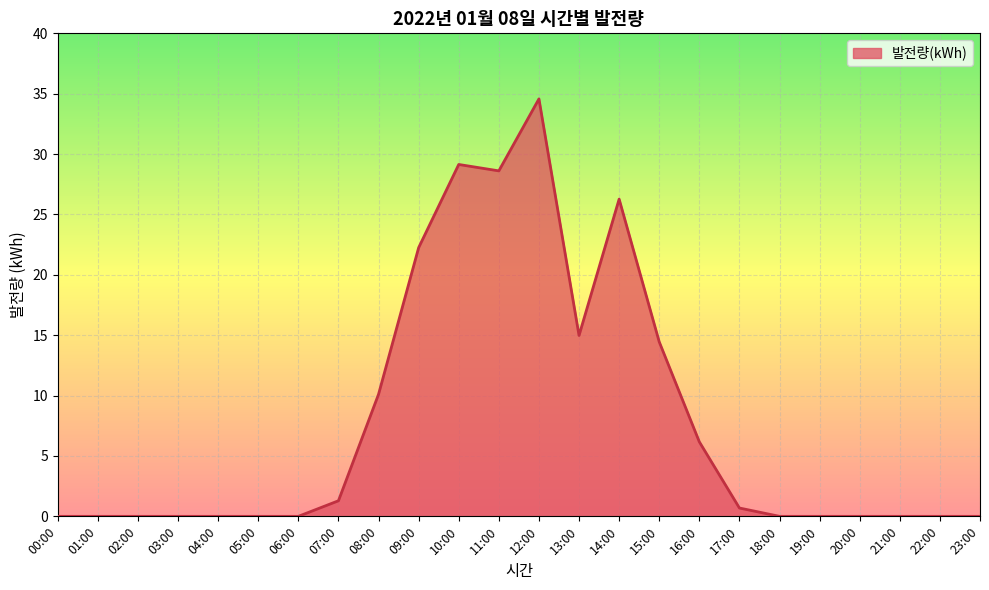

How many categories are shown in the chart?

24